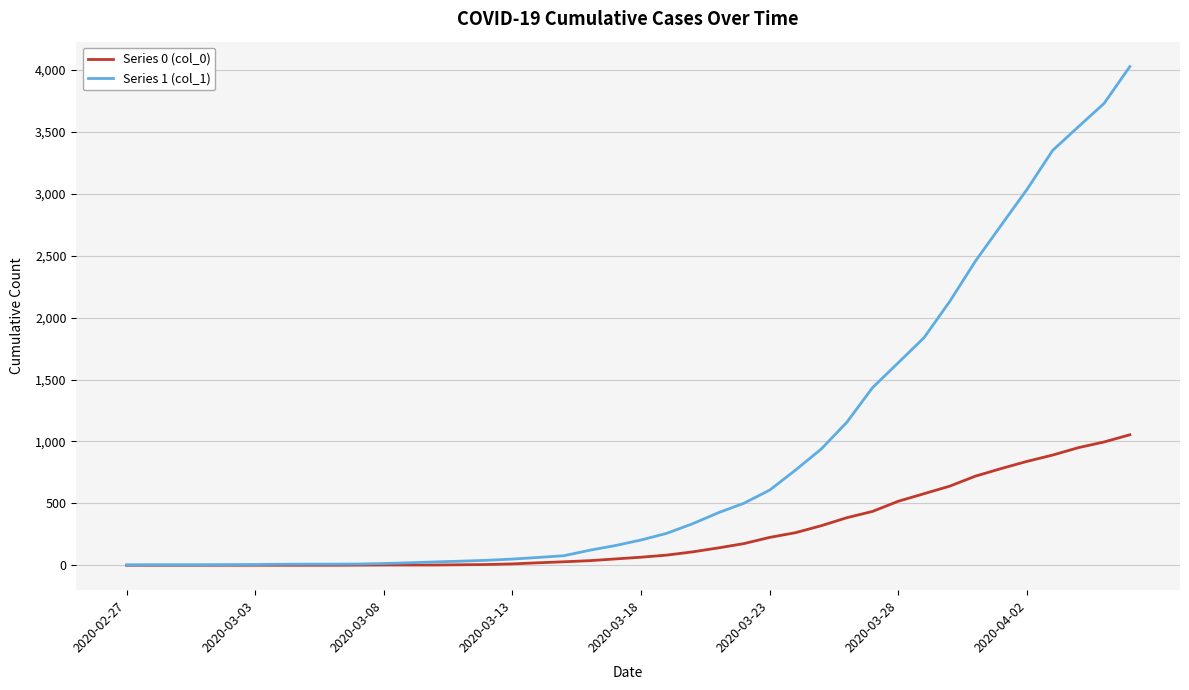

What is the greatest value displayed?

4028